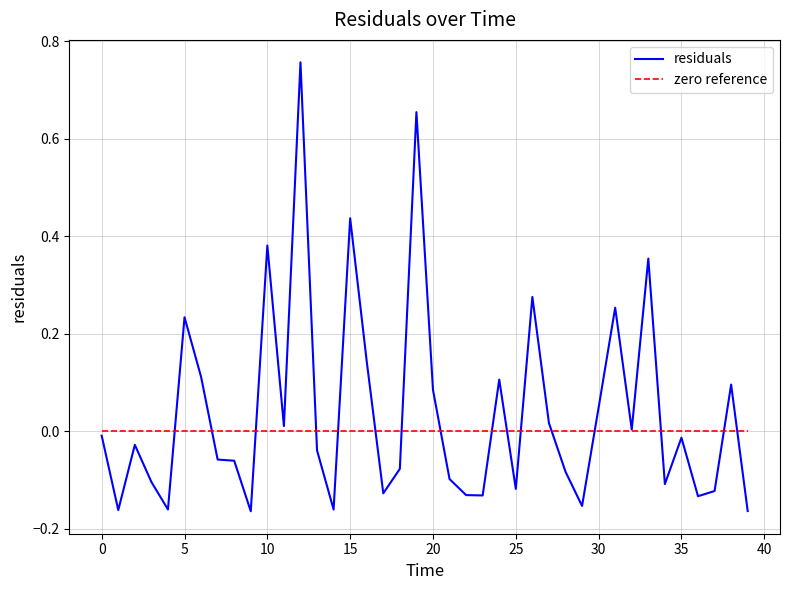

Which series has the largest range (max minus min)?

residuals